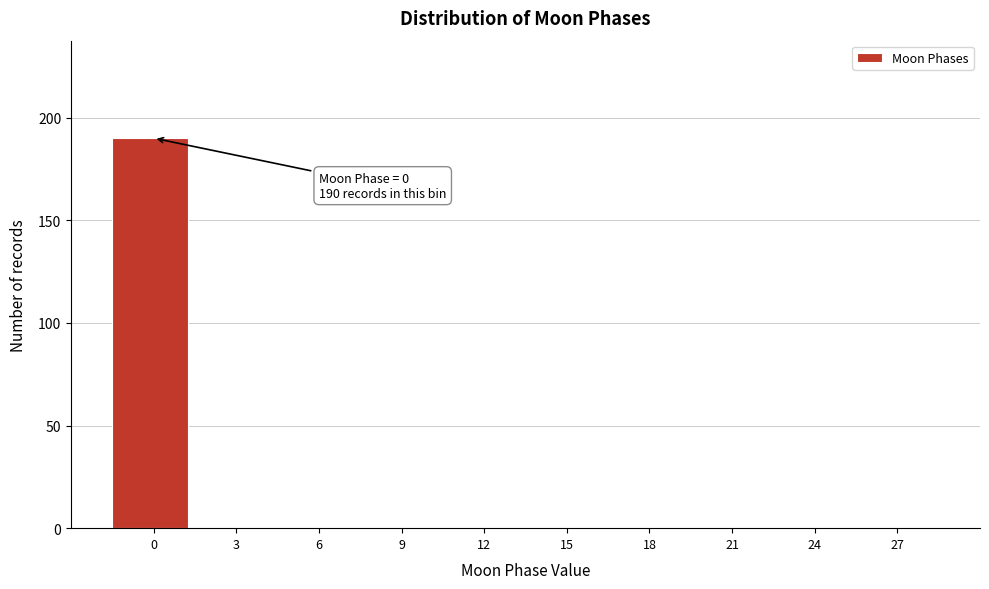

Reading left to right, transcribe all the data shown in this chart.

0=190	3=0	6=0	9=0	12=0	15=0	18=0	21=0	24=0	27=0